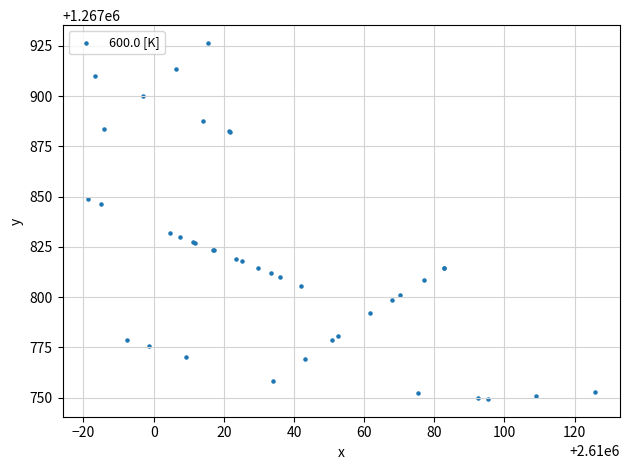

What Y value in the scatter plot is closest to 1267837?

1267832.1